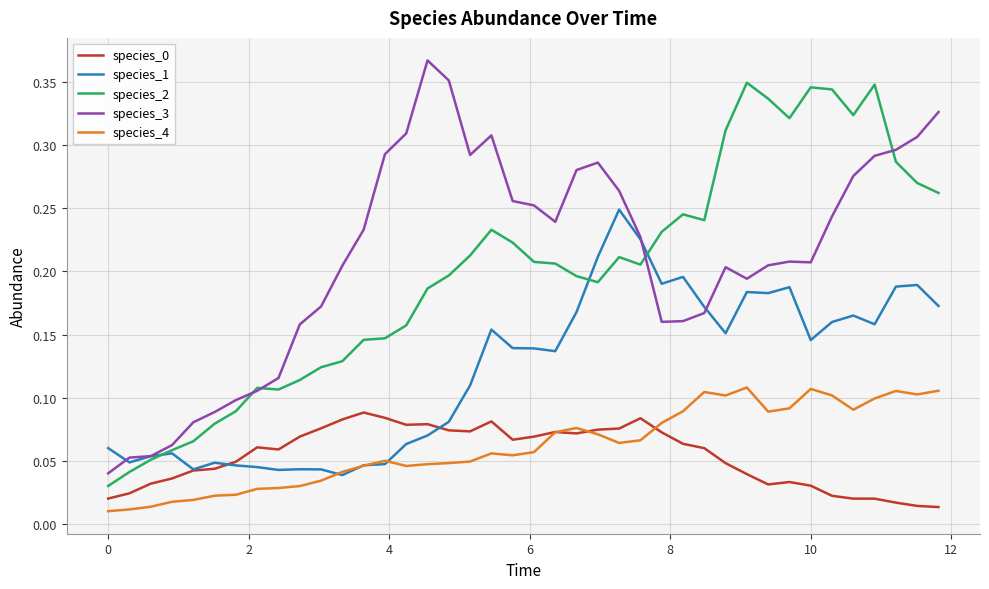

True or false: species_0 and species_3 intersect in this chart.

False